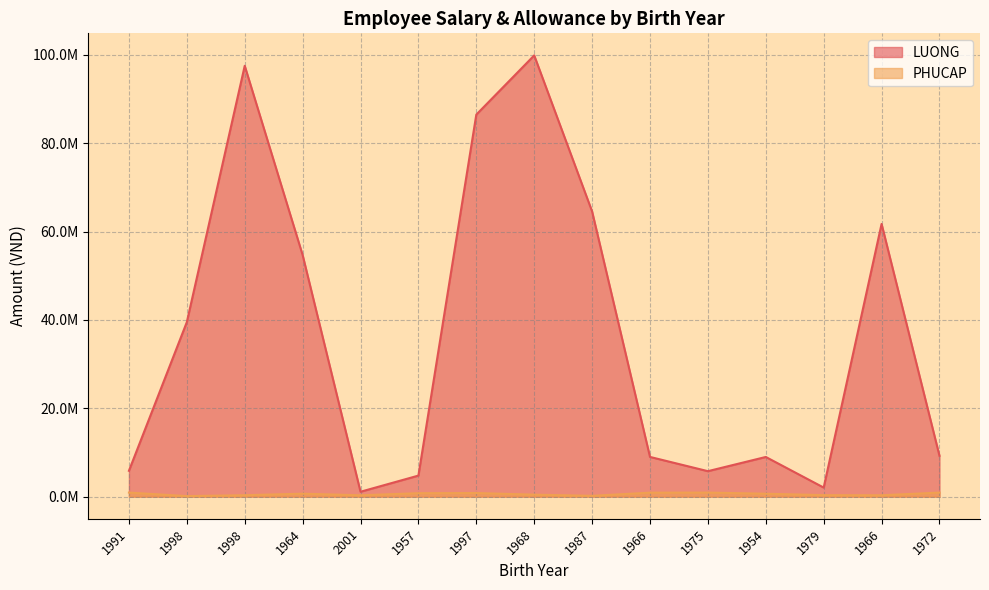

Where does the LUONG series first go above 9252000?

1998